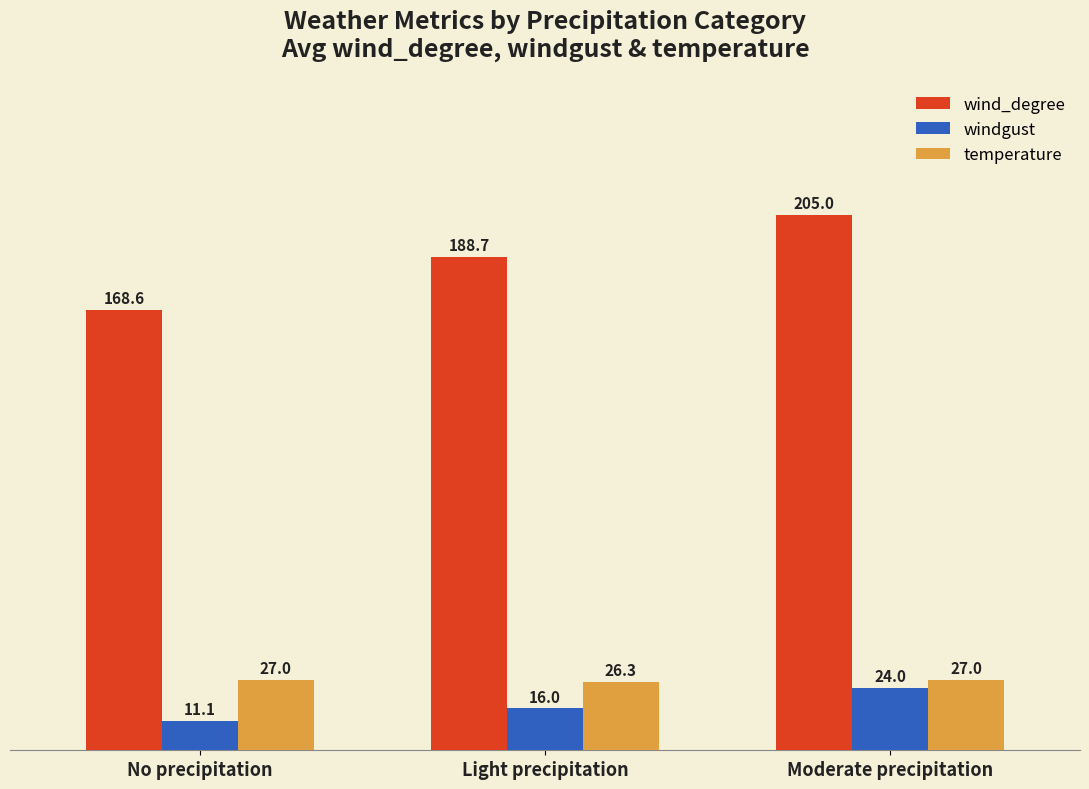

Is the value of windgust at Moderate precipitation greater than the value of wind_degree at No precipitation?

No